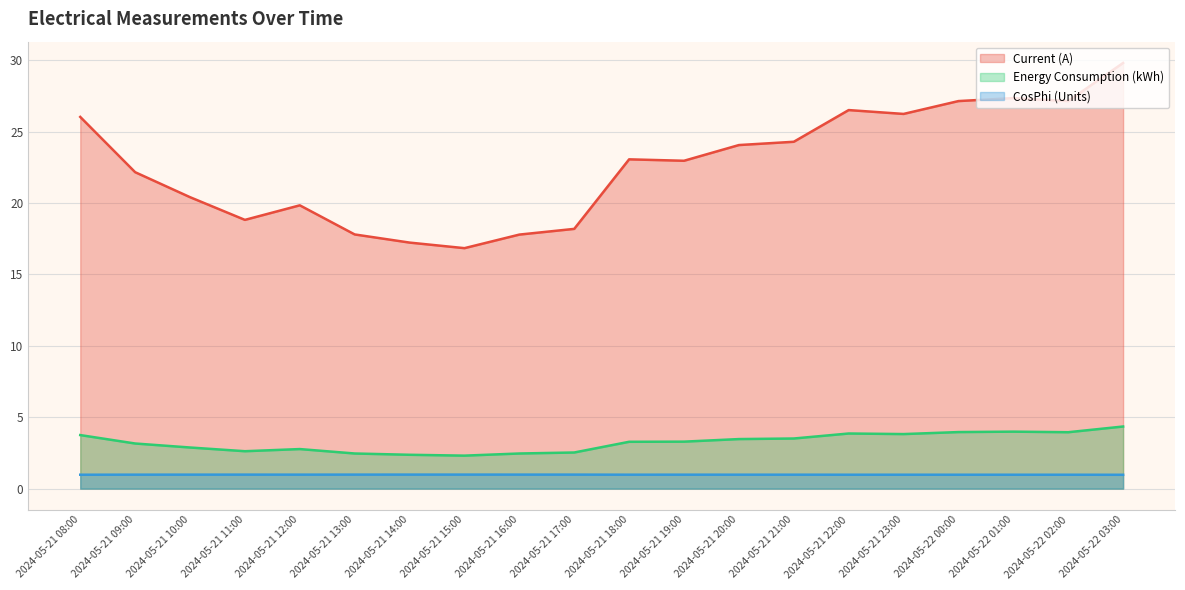

In Energy Consumption (kWh), how many points are lower than both neighbors (excluding endpoints)?

4